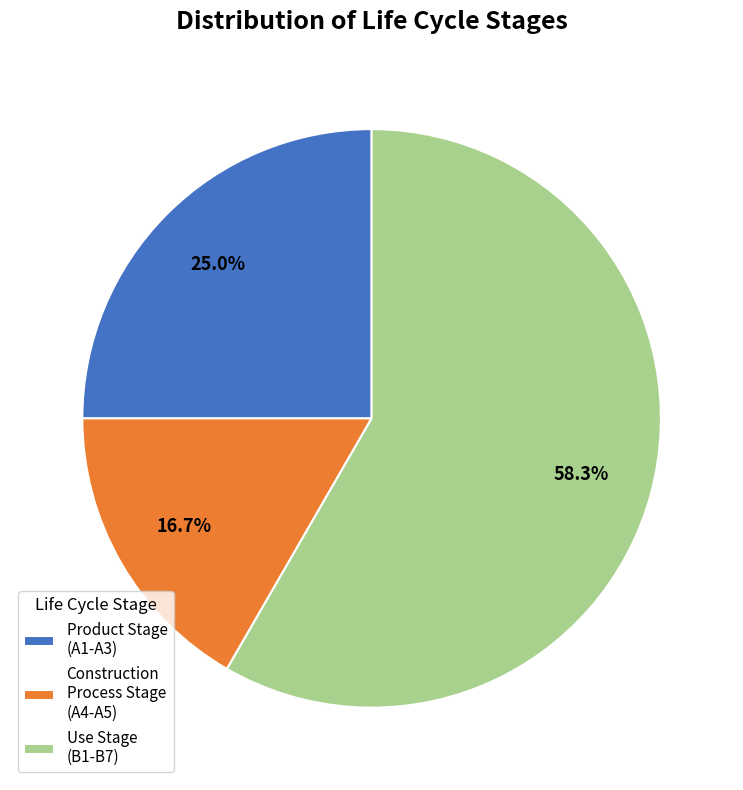

What is the largest slice in the pie chart?

Use Stage (B1-B7)